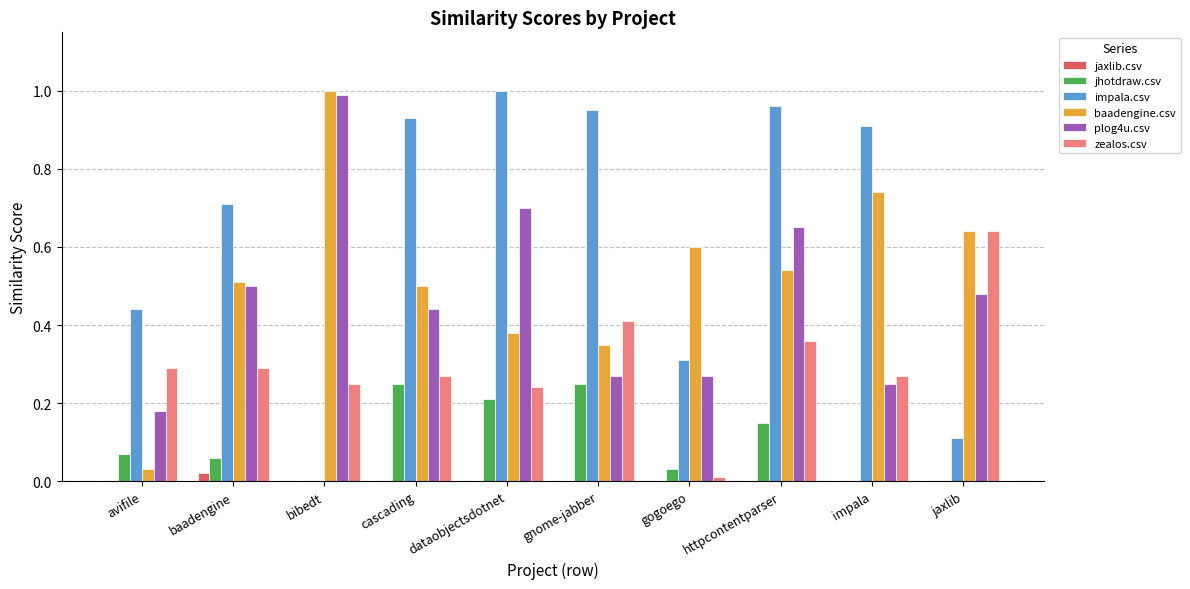

The impala.csv series shows 0.3 at httpcontentparser. True or false?

False